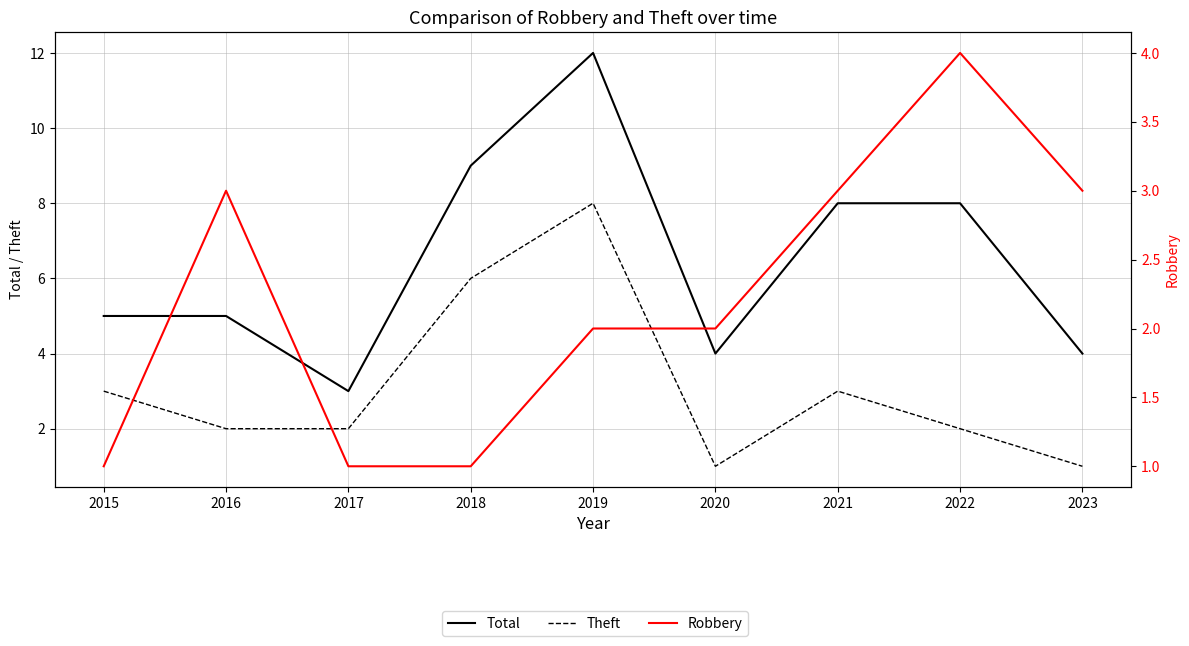

Does the chart have visible grid lines?

Yes